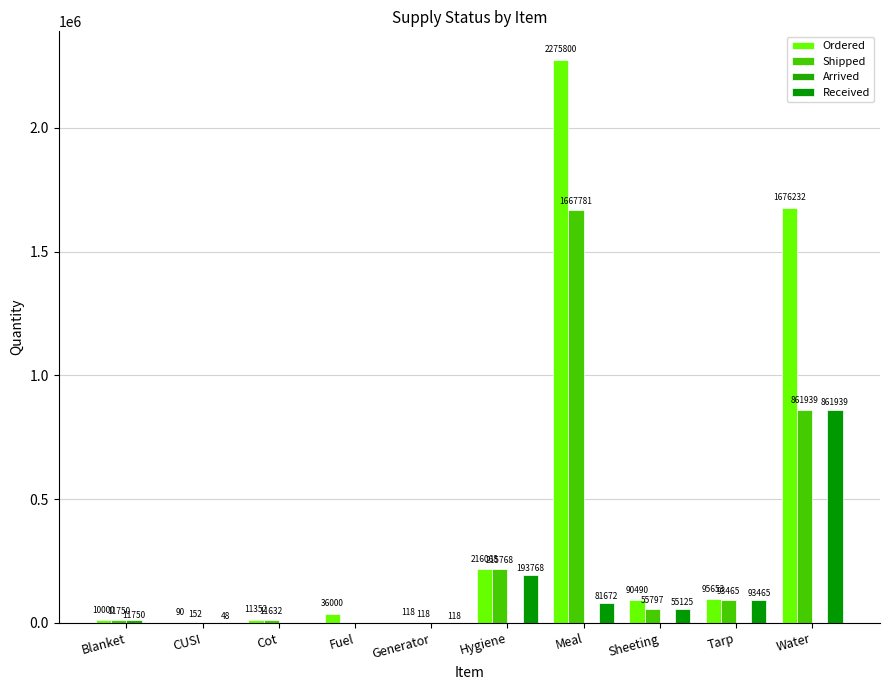

At which label does Ordered reach its minimum?

CUSI